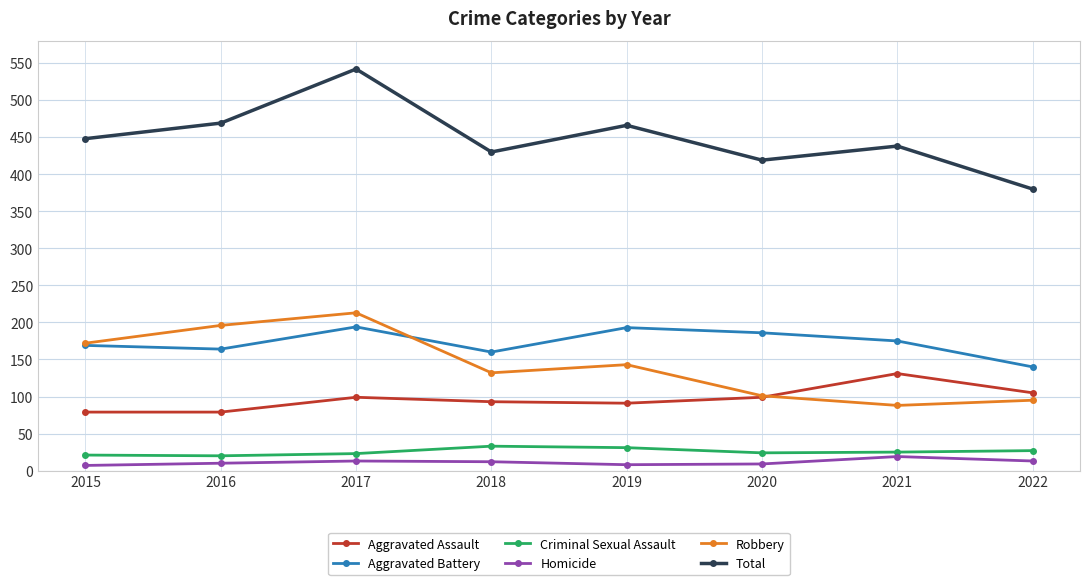

Is the value of Aggravated Battery at 2022 greater than the value of Total at 2016?

No